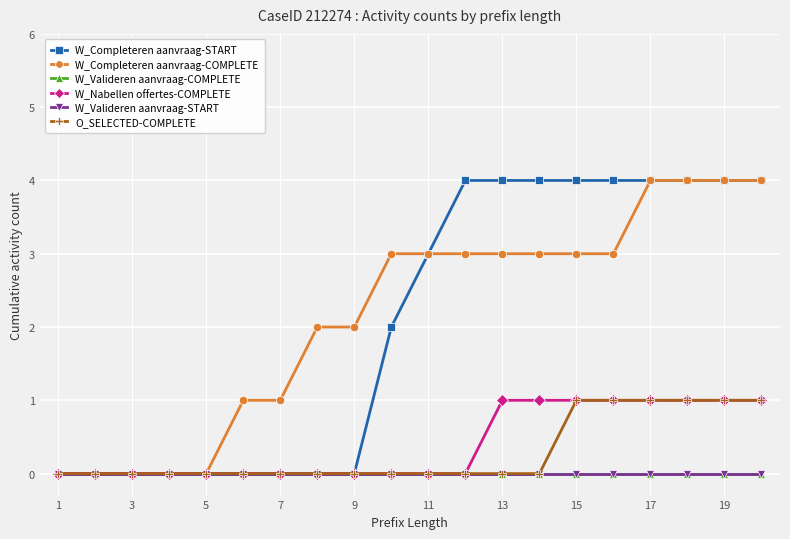

What is the label of the 20th point from the right?

1